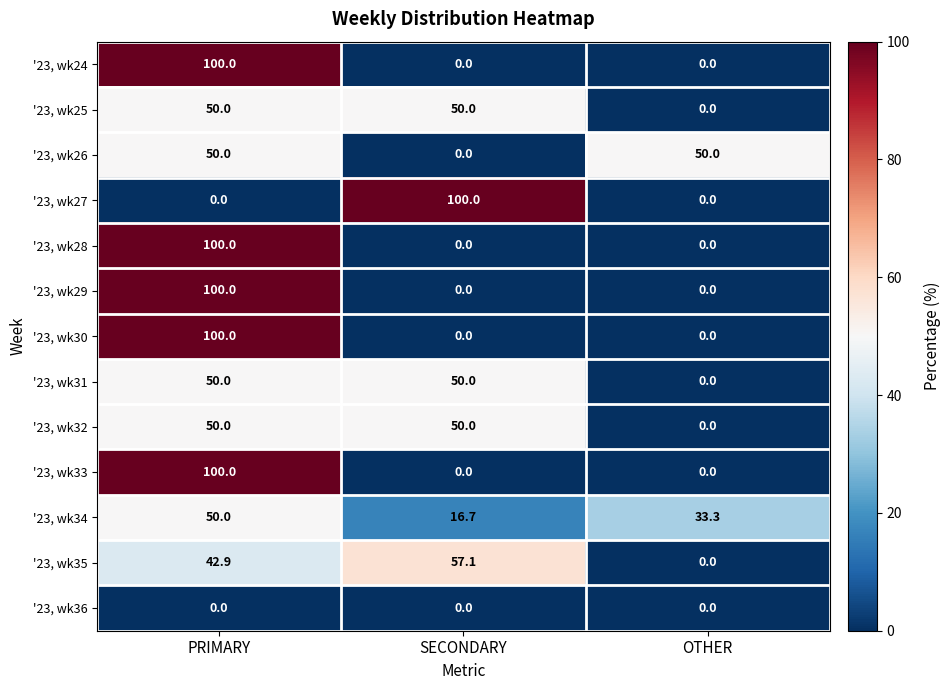

Is it true that '23, wk26 equals 0.0 at SECONDARY?

True